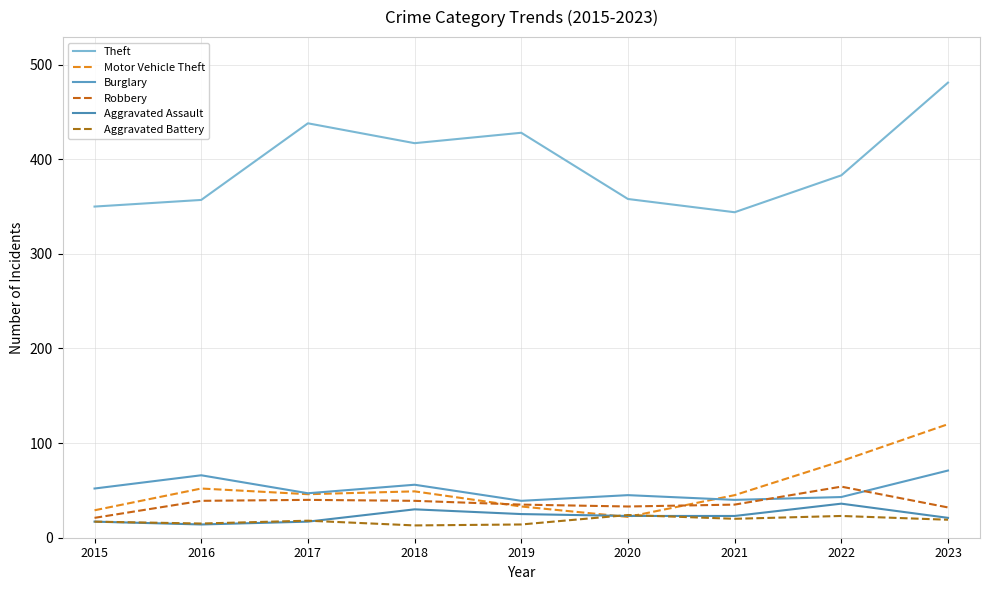

List the series in order of their peak value, lowest first.

Aggravated Battery, Aggravated Assault, Robbery, Burglary, Motor Vehicle Theft, Theft